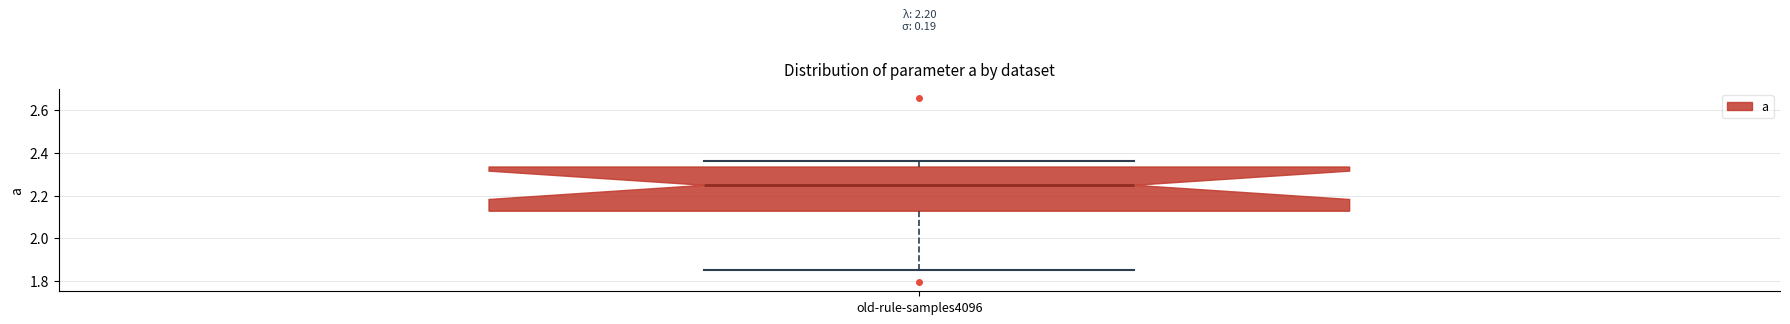

Read this box plot against the y-axis: the position of the median line, the range covered by the box, and the ends of both whiskers. The values are not printed on the chart, so give them approximately, as read against the axis.

median 2.24, box 2.12 to 2.34, whiskers 1.86 to 2.36